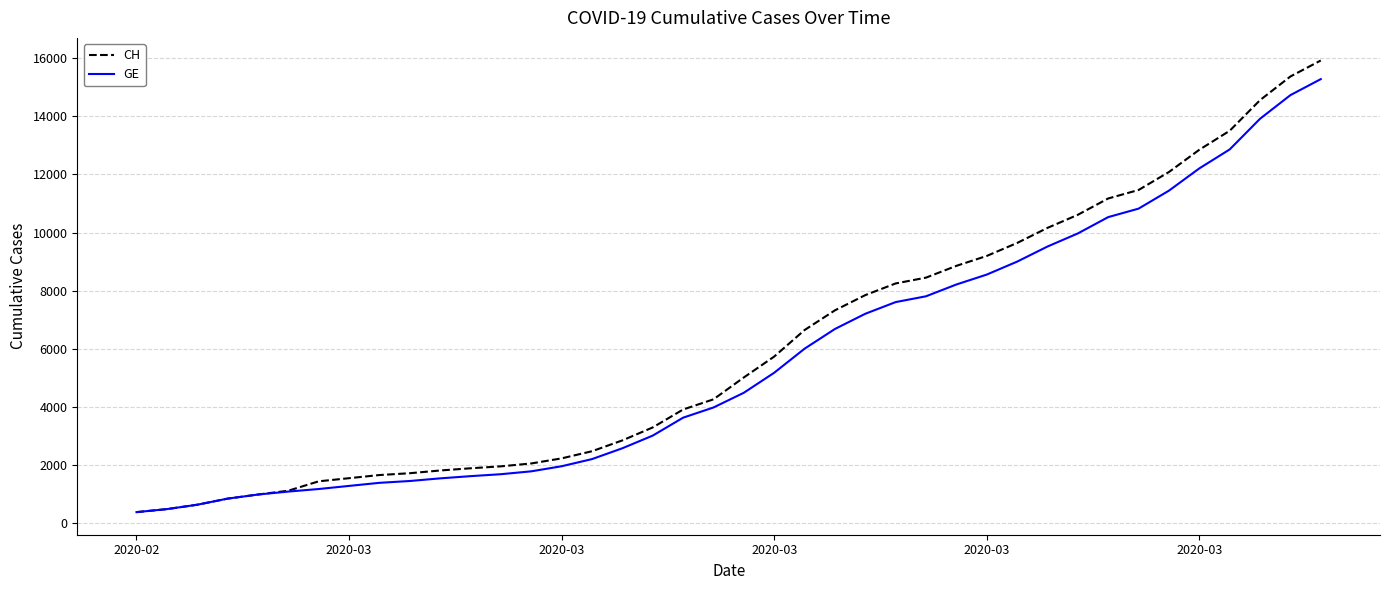

What is the difference between the maximum and second lowest values in the GE series?

14805